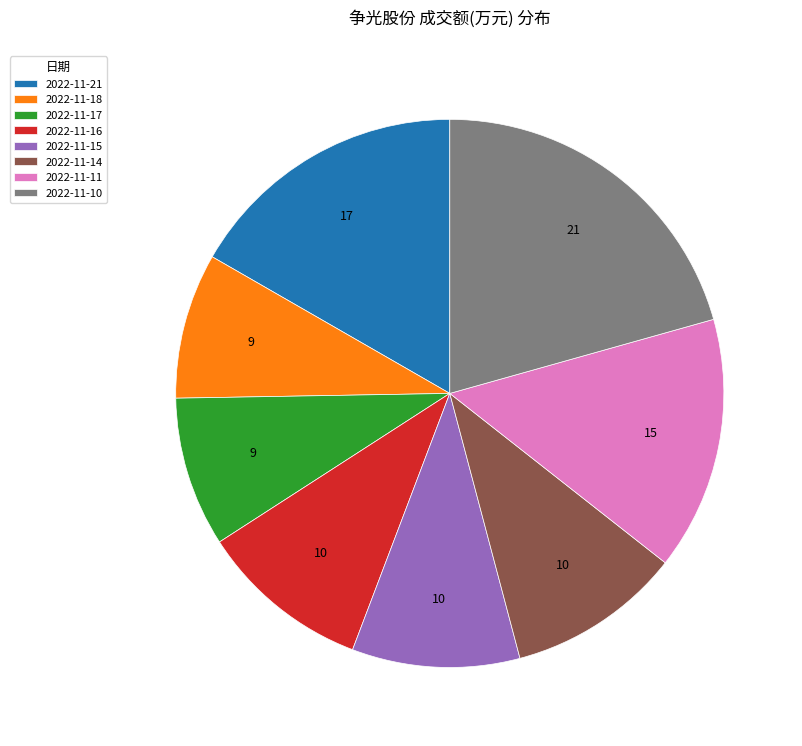

The 2022-11-14 slice represents 19% of the pie. True or false?

False